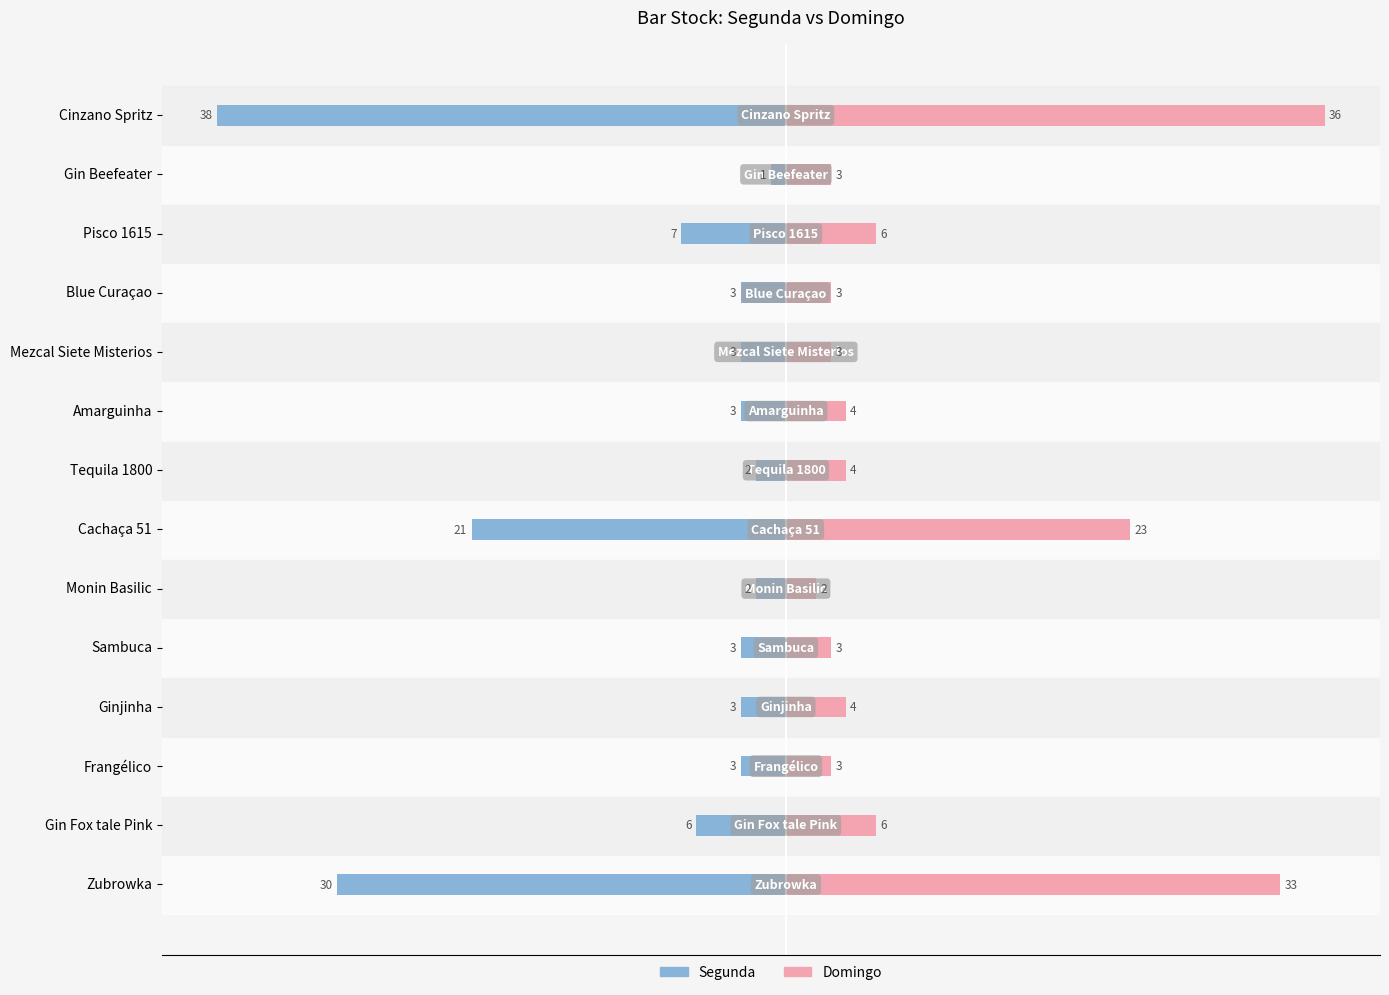

Are the bars horizontal?

Yes